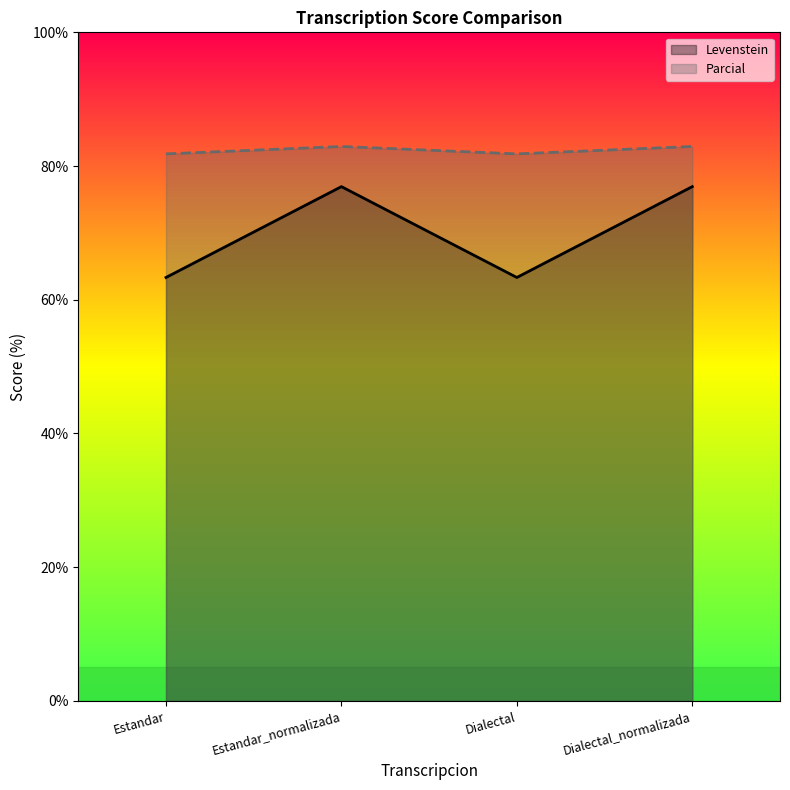

At which category does Parcial reach its first local valley?

Dialectal